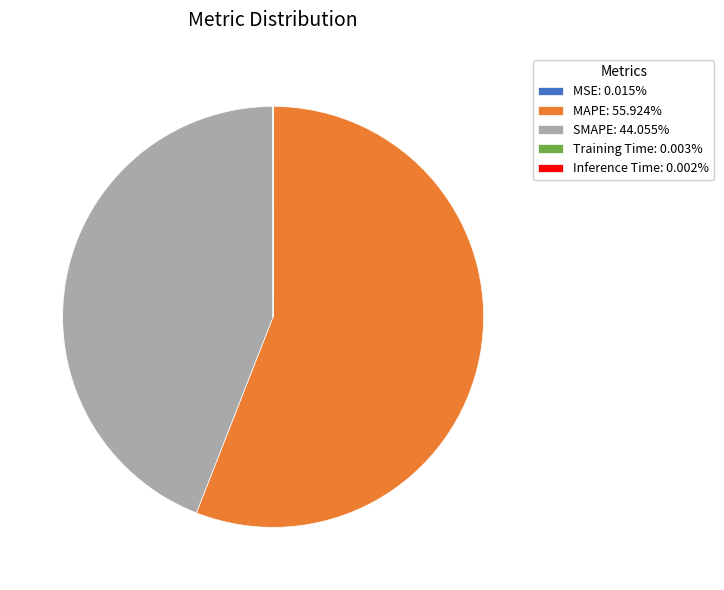

Does any single category account for the majority?

Yes